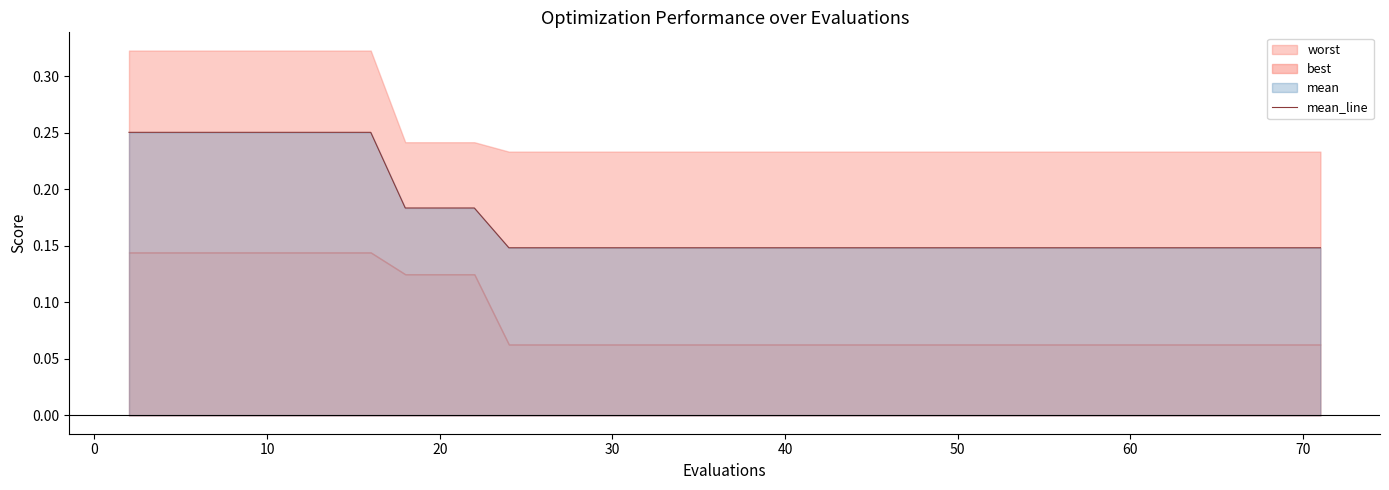

How many lines are shown in the chart?

1